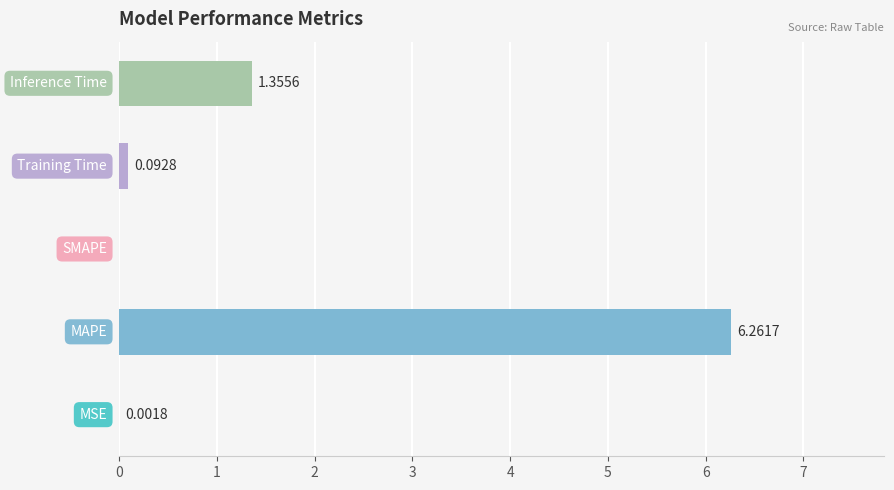

What is the sum of all values?

7.7